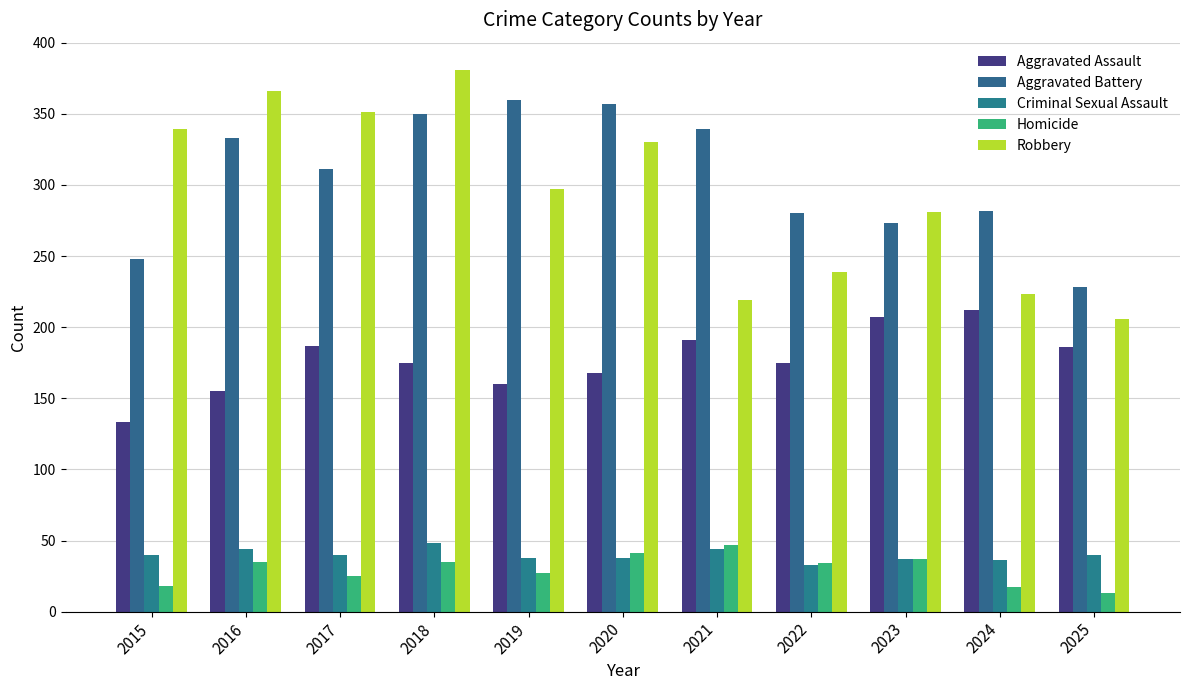

Are the bars grouped side by side (vs. stacked)?

Yes